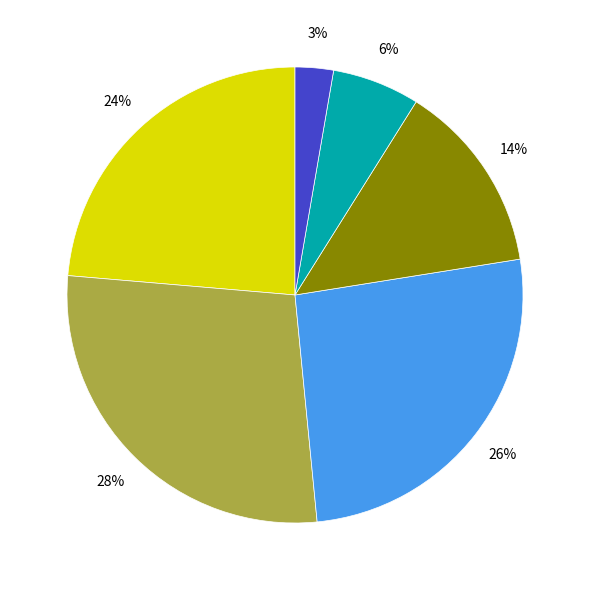

To the nearest percent, what is the difference between the largest and smallest slice percentages?

25%